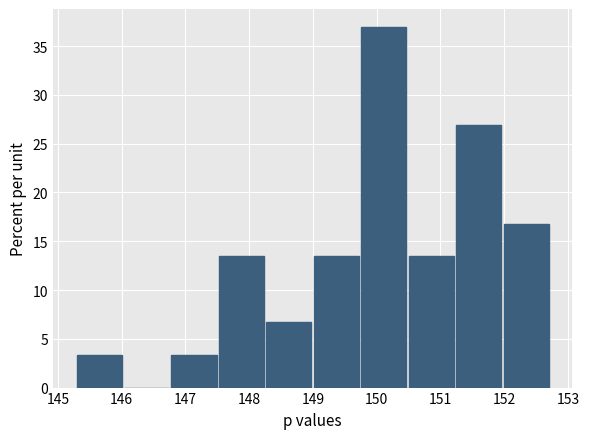

Reading left to right, transcribe this chart: for each bar, give the range it covers on the x-axis and its height. Neither the bar edges nor the heights are printed on the chart, so give them approximately, as read against the axes.

145.3 to 146.0: 3.5
146.0 to 146.8: 0
146.8 to 147.5: 3.5
147.5 to 148.3: 13.5
148.3 to 149.0: 6.5
149.0 to 149.7: 13.5
149.7 to 150.5: 37.0
150.5 to 151.2: 13.5
151.2 to 152.0: 27.0
152.0 to 152.7: 17.0